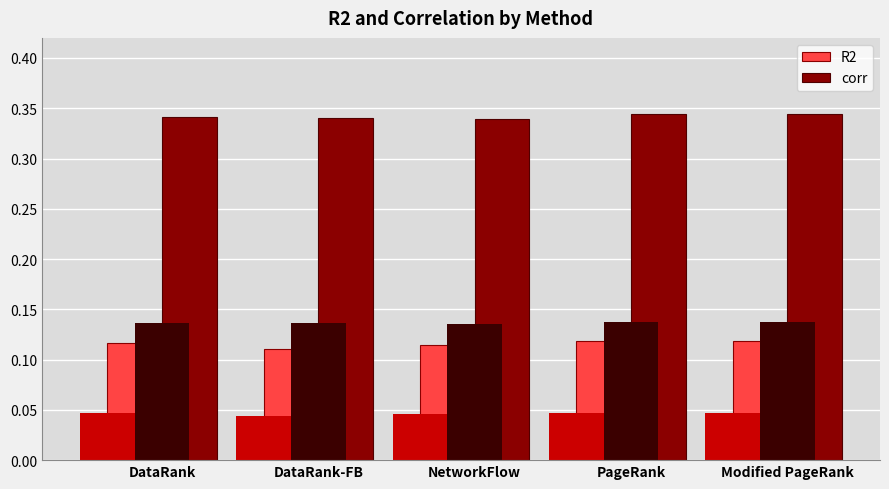

List the series in order of their overall mean, lowest first.

R2, corr